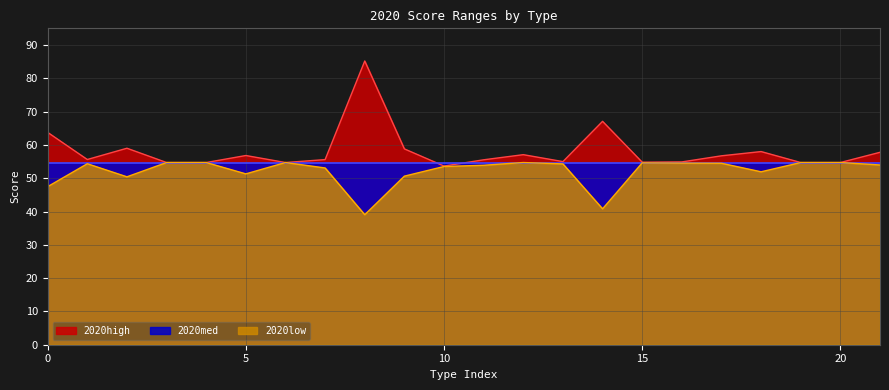

At how many categories does at least one series exceed 73?

1